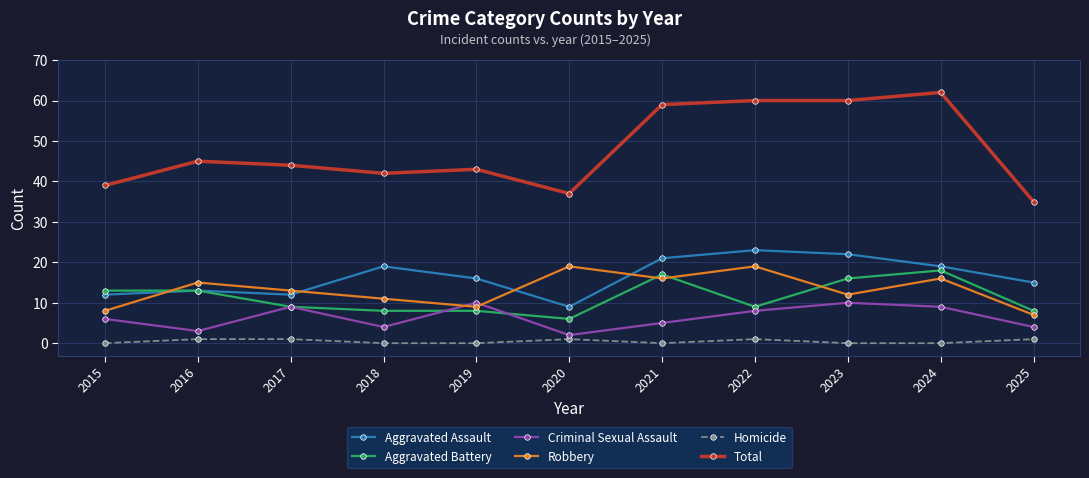

What are all the series names shown in the legend?

Aggravated Assault, Aggravated Battery, Criminal Sexual Assault, Robbery, Homicide, Total